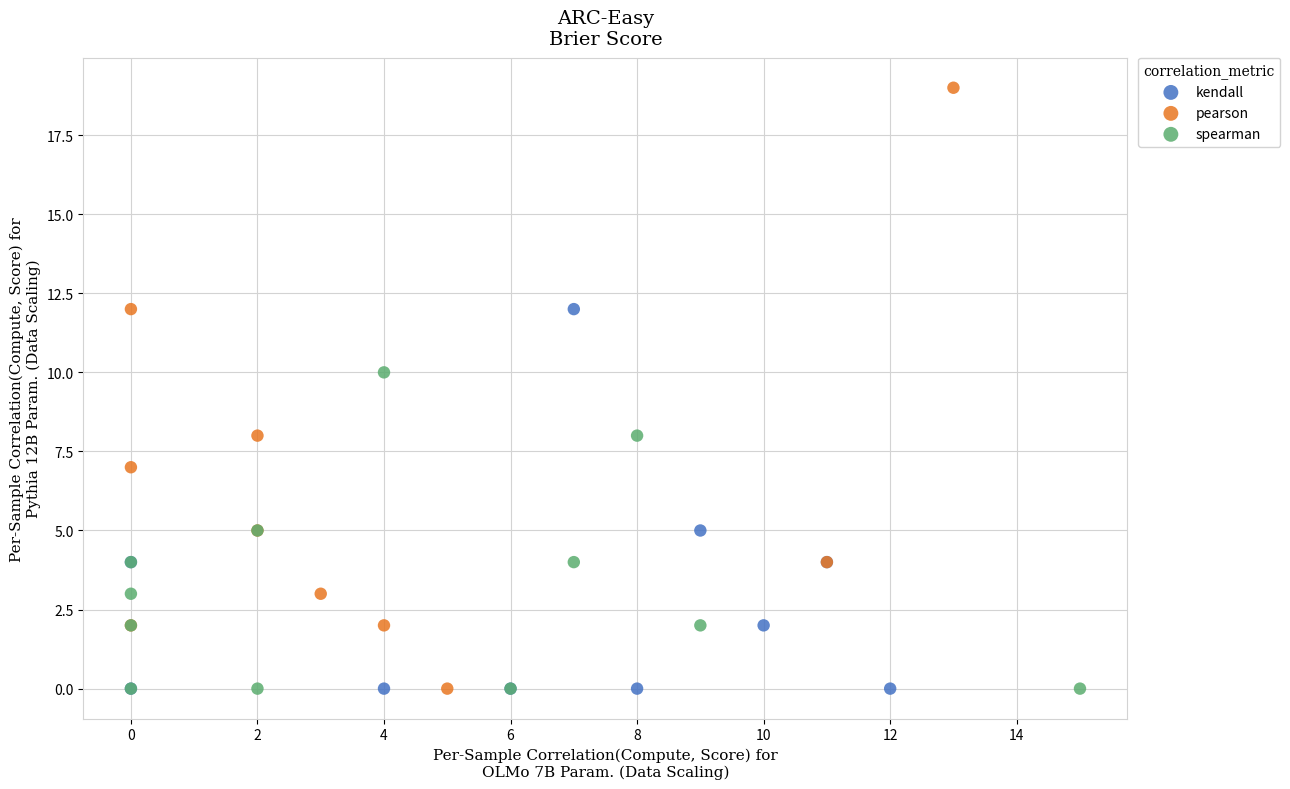

Which series reaches the maximum Y coordinate?

pearson